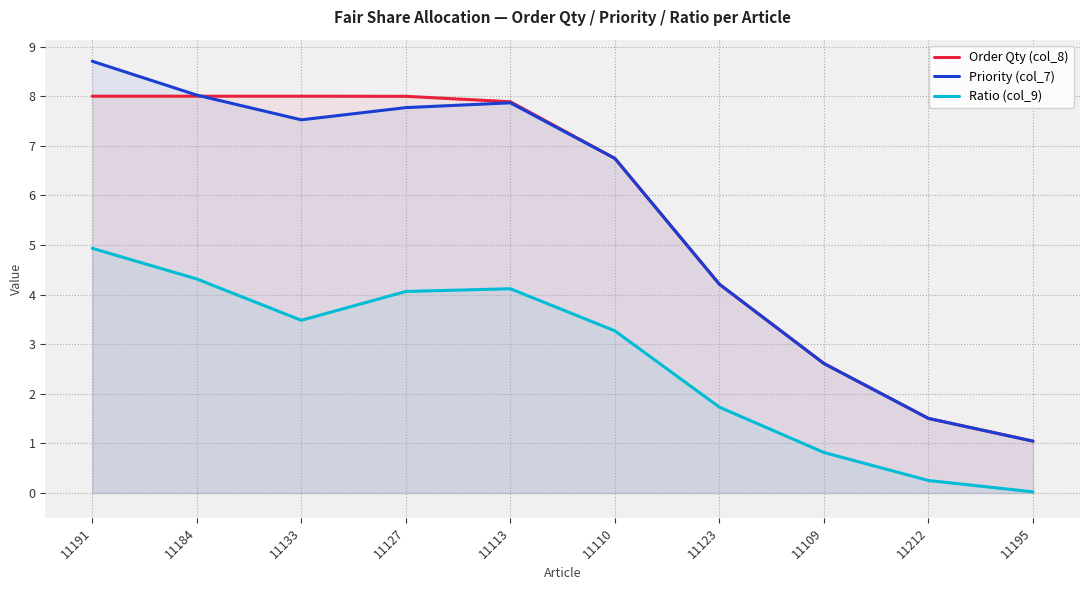

What is the difference between the Priority (col_7) values at 11110 and 11127?

1.0